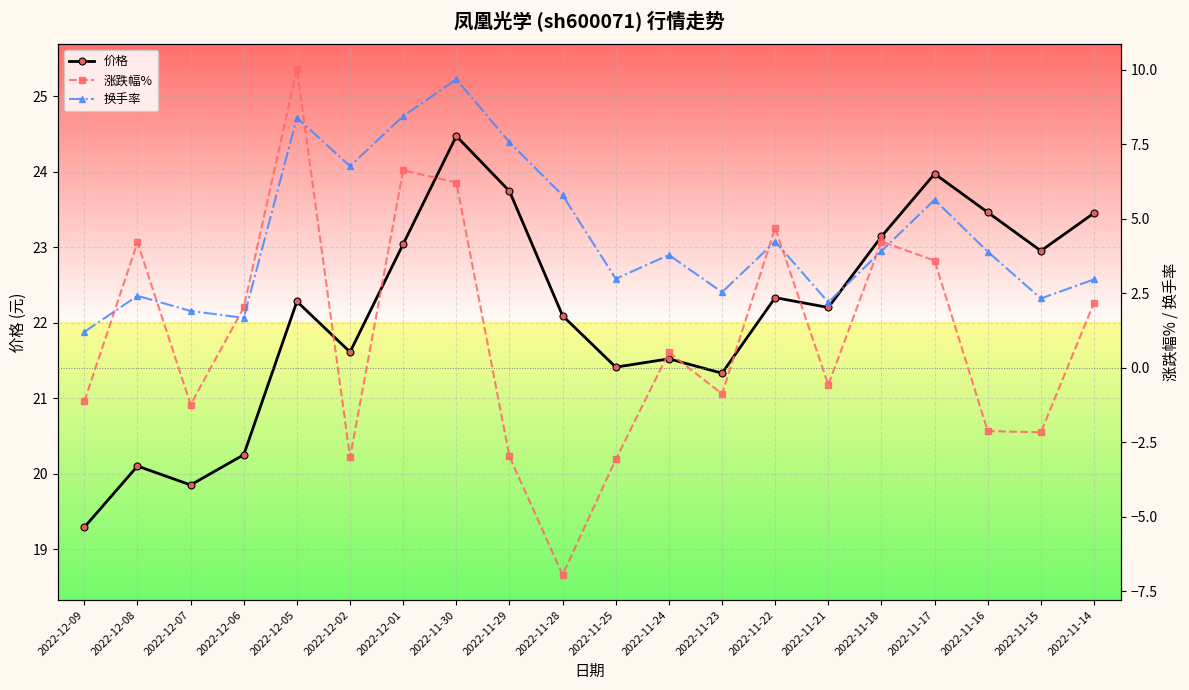

Is it true that 价格 equals 23.0 at 2022-12-01?

True